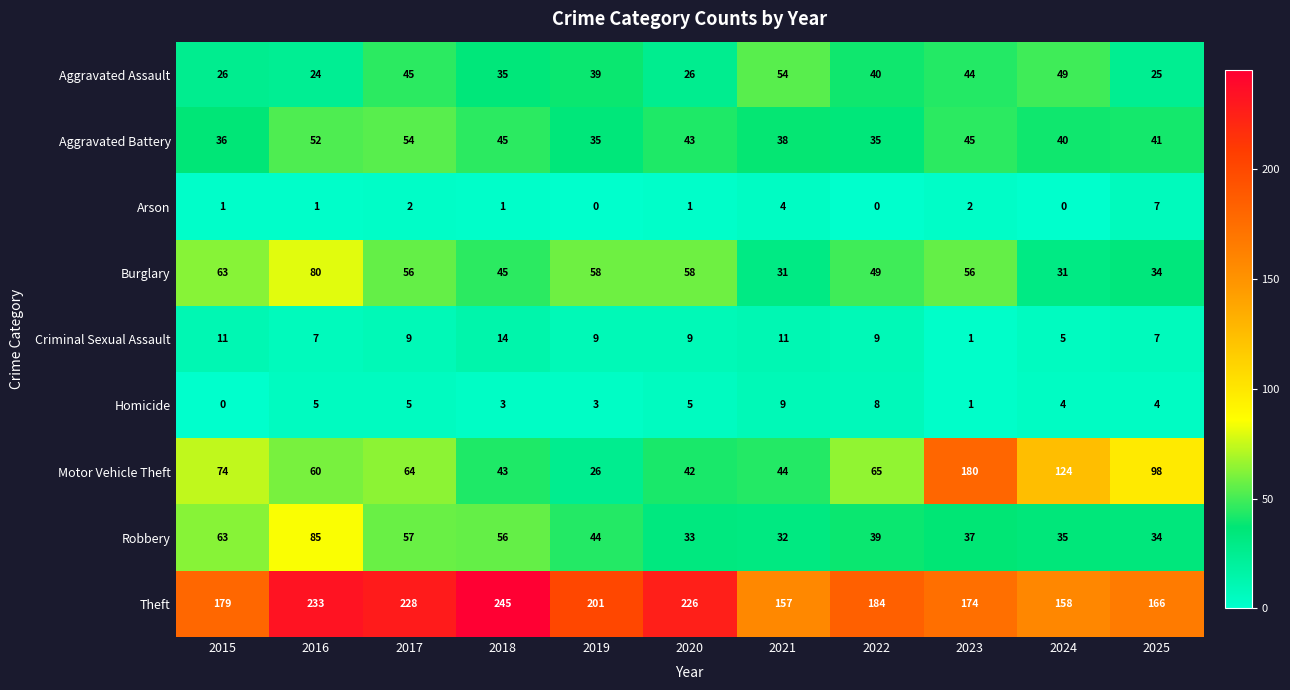

Where does the Burglary series first go above 56?

2015